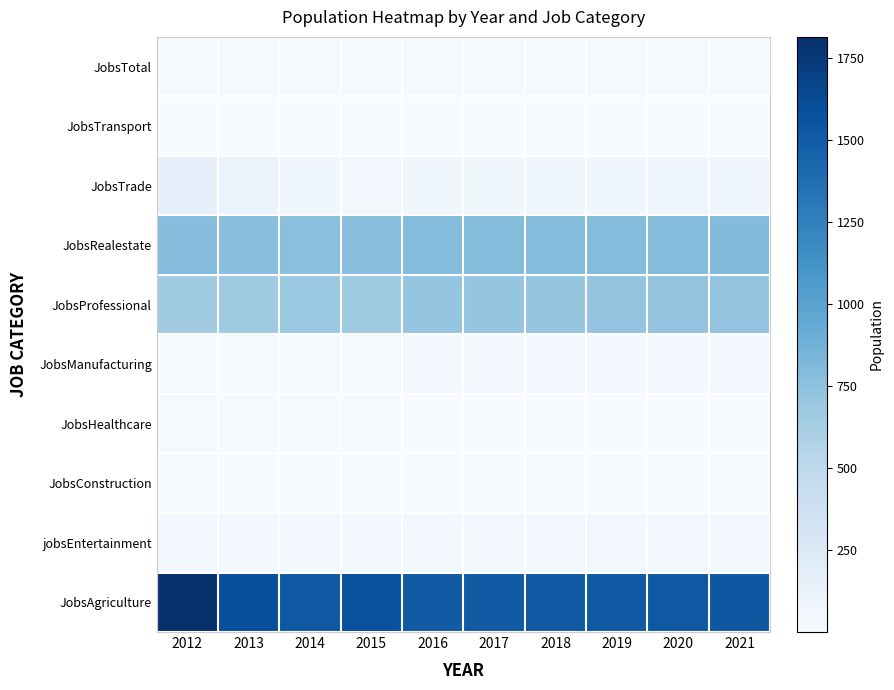

What is the difference between the highest and lowest values at 2018?

1517